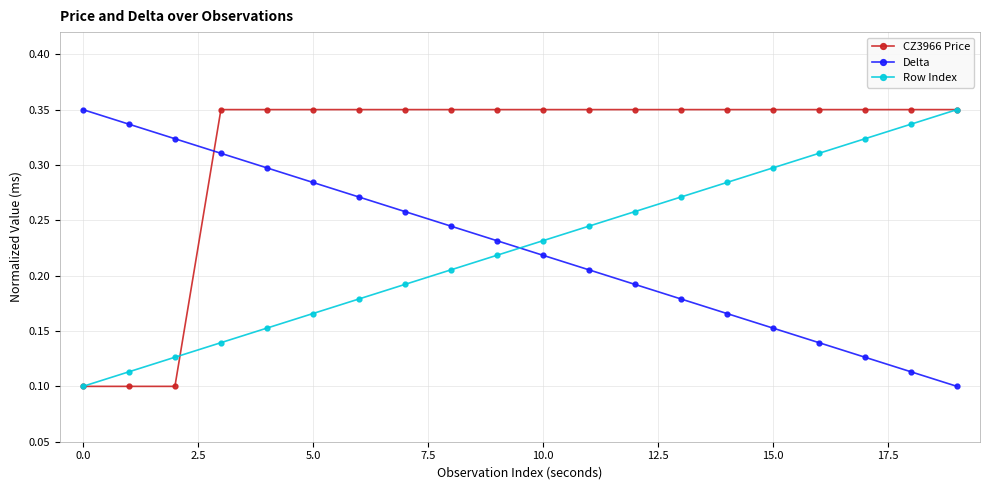

How many intersections are there between Delta and Row Index?

1